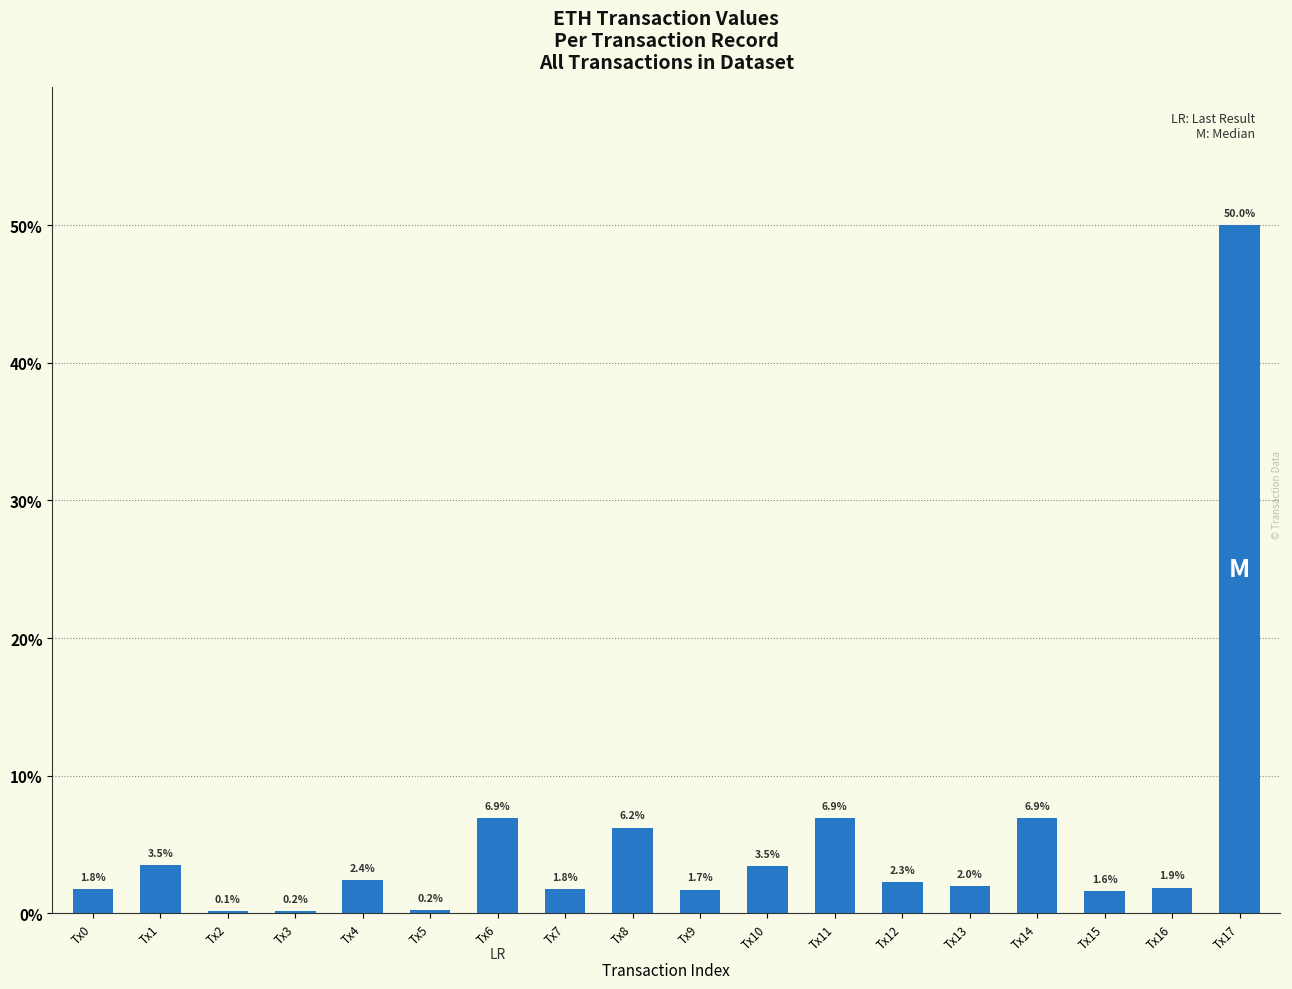

Does the chart contain any negative values?

No